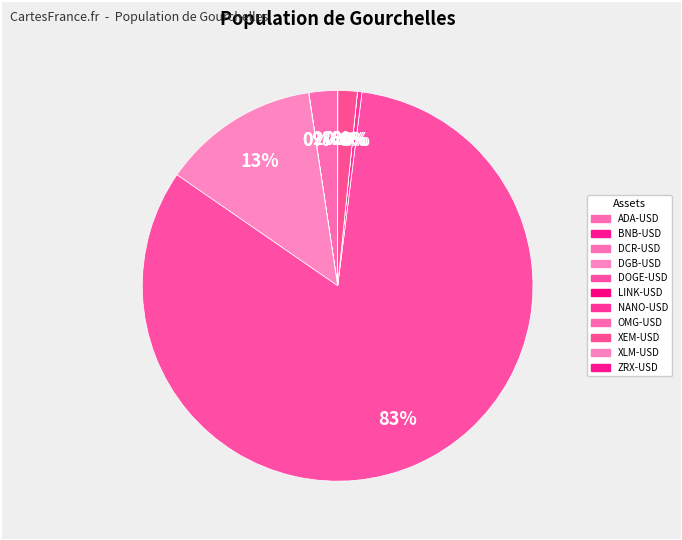

What is the majority slice?

DOGE-USD